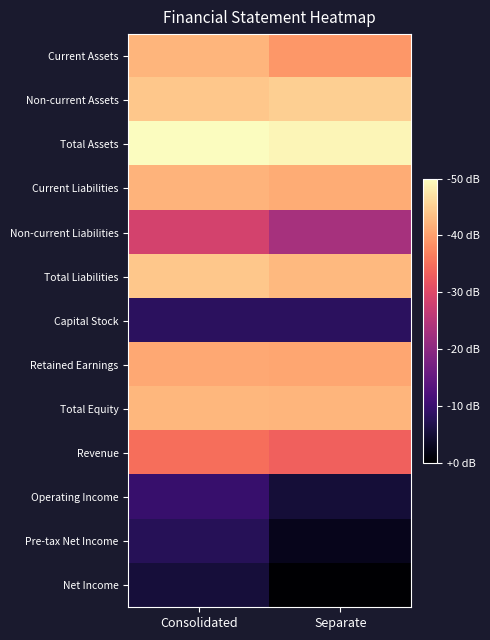

Rank the series by their maximum value, from highest to lowest.

Total Assets, Non-current Assets, Total Liabilities, Total Equity, Current Assets, Current Liabilities, Retained Earnings, Revenue, Non-current Liabilities, Operating Income, Capital Stock, Pre-tax Net Income, Net Income